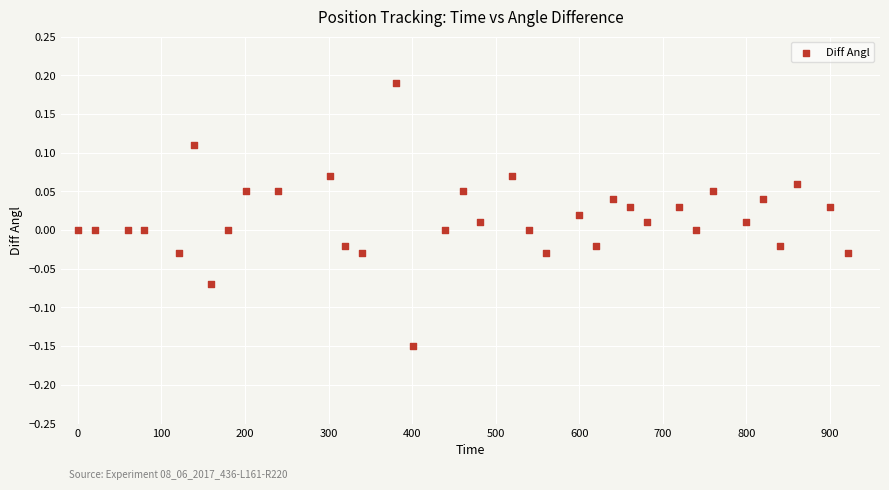

What is the range of Y values (max minus min)?

0.3